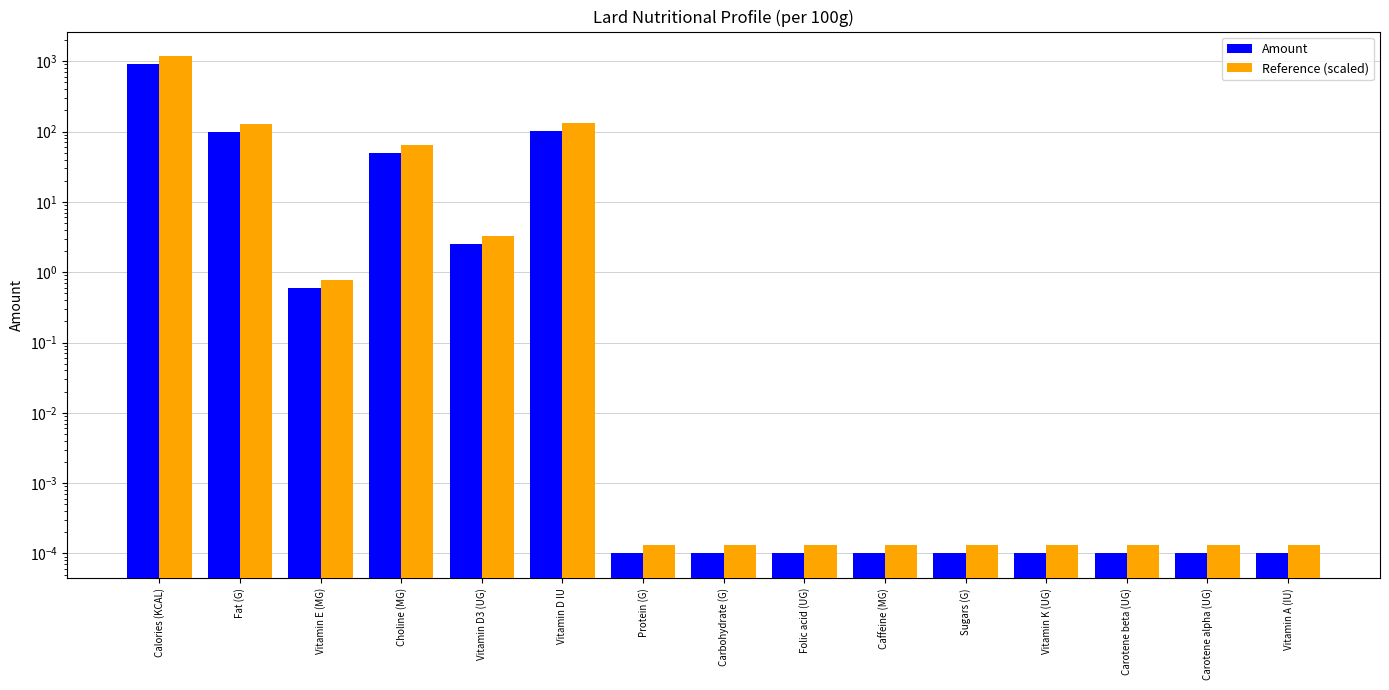

What position from the right is Vitamin D3 (UG)?

11